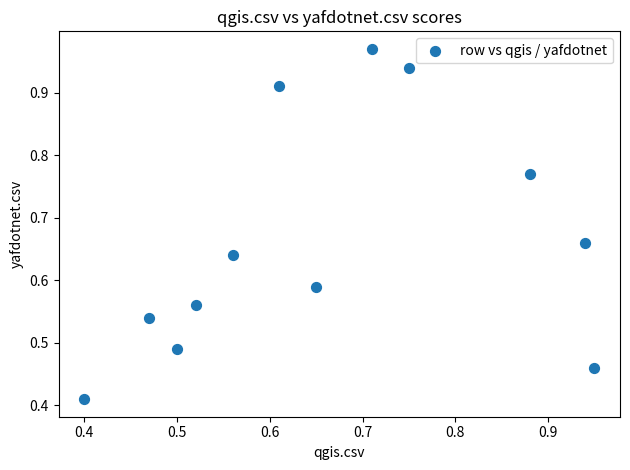

Count the number of points in this scatter plot.

12